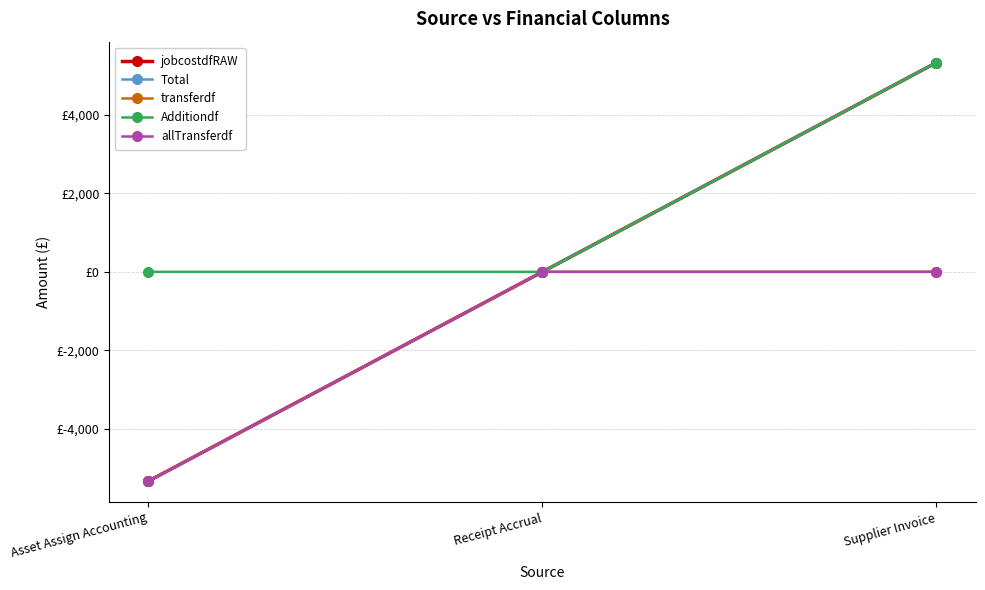

What is the difference between the Total values at Supplier Invoice and Receipt Accrual?

5337.0